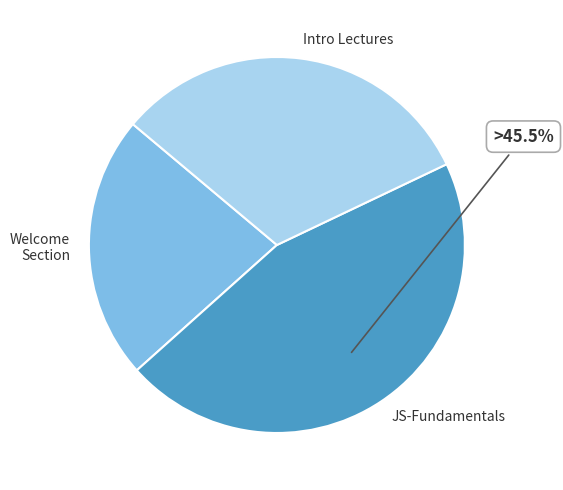

Combined, do Intro Lectures and JS-Fundamentals account for over 50%?

Yes